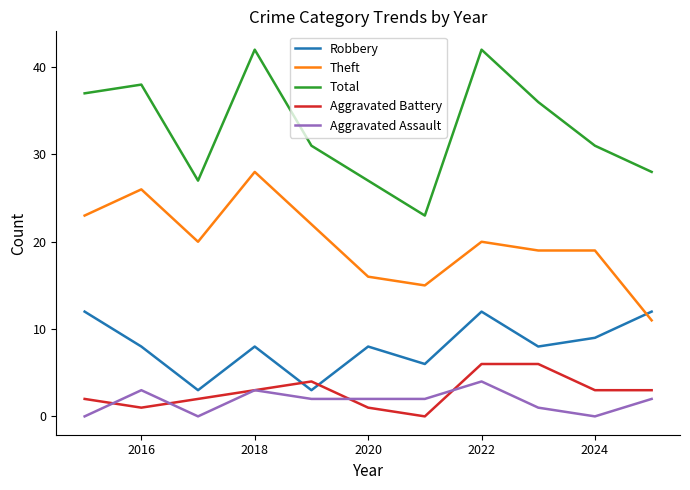

Does the chart display data point markers on the line(s)?

No